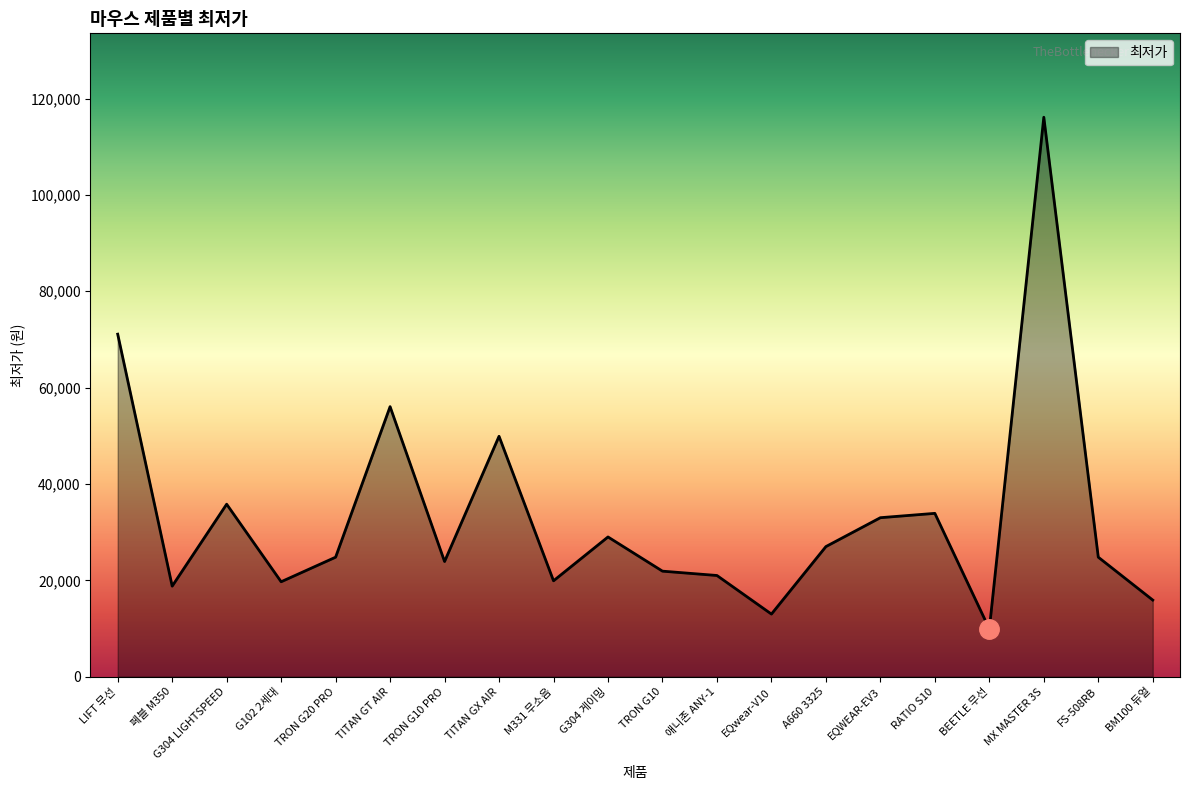

At which category does the data reach its first local valley?

페블 M350